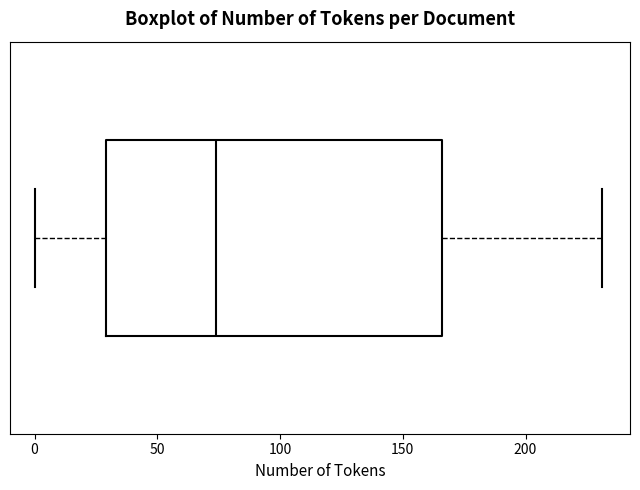

Read this box plot against the x-axis: the position of the median line, the range covered by the box, and the ends of both whiskers. The values are not printed on the chart, so give them approximately, as read against the axis.

median 75, box 30 to 165, whiskers 0 to 230